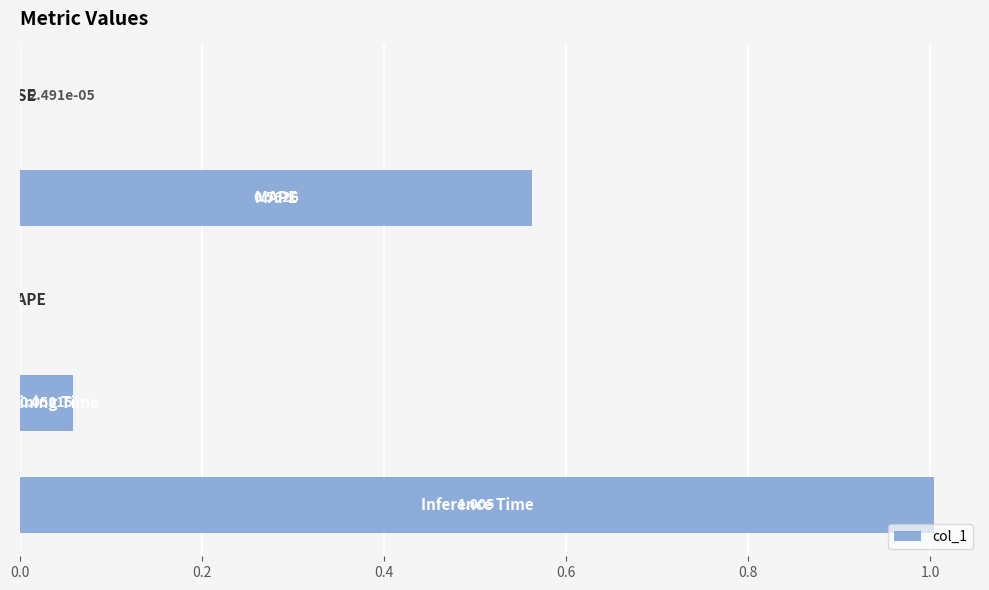

Are the bars horizontal?

Yes